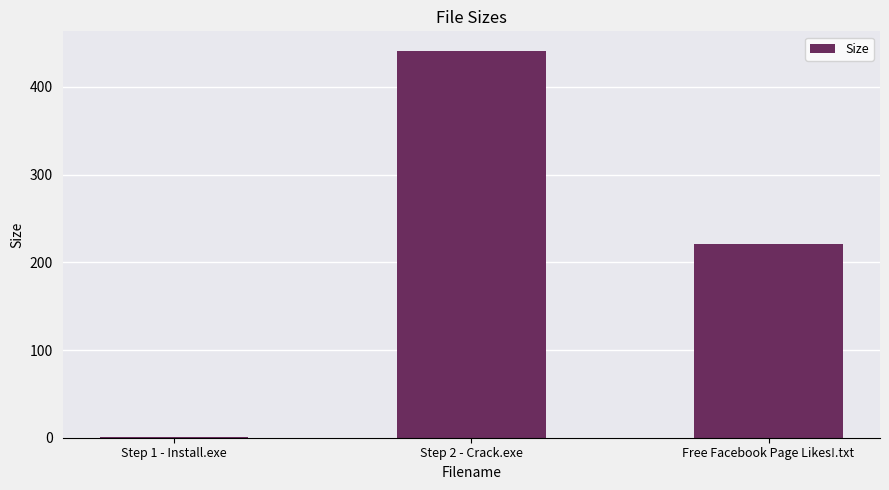

What is the sum of all values?

663.5